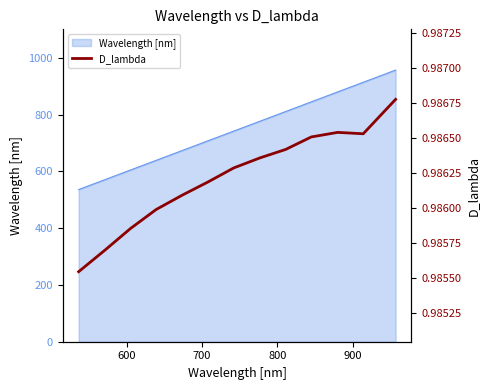

What is the maximum value for Wavelength [nm]?

957